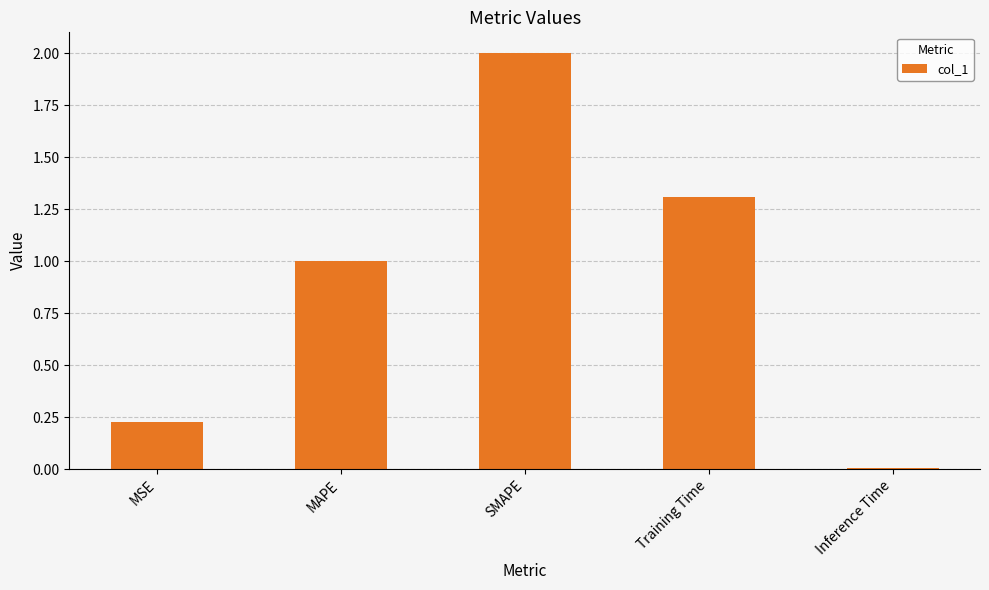

What is the sum of all values?

4.5